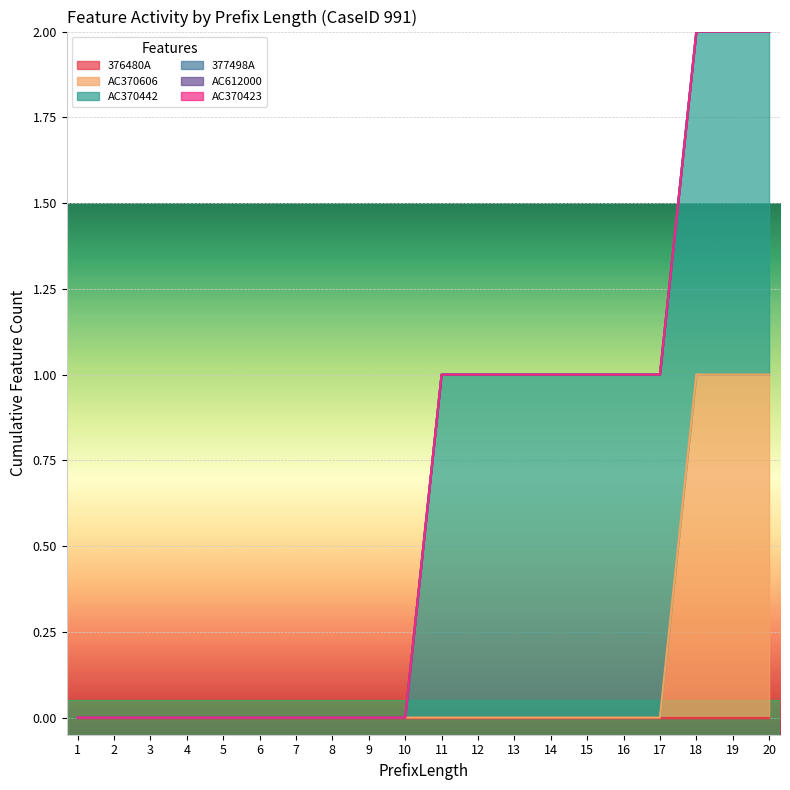

True or false: AC612000 and 376480A cross at least once.

False